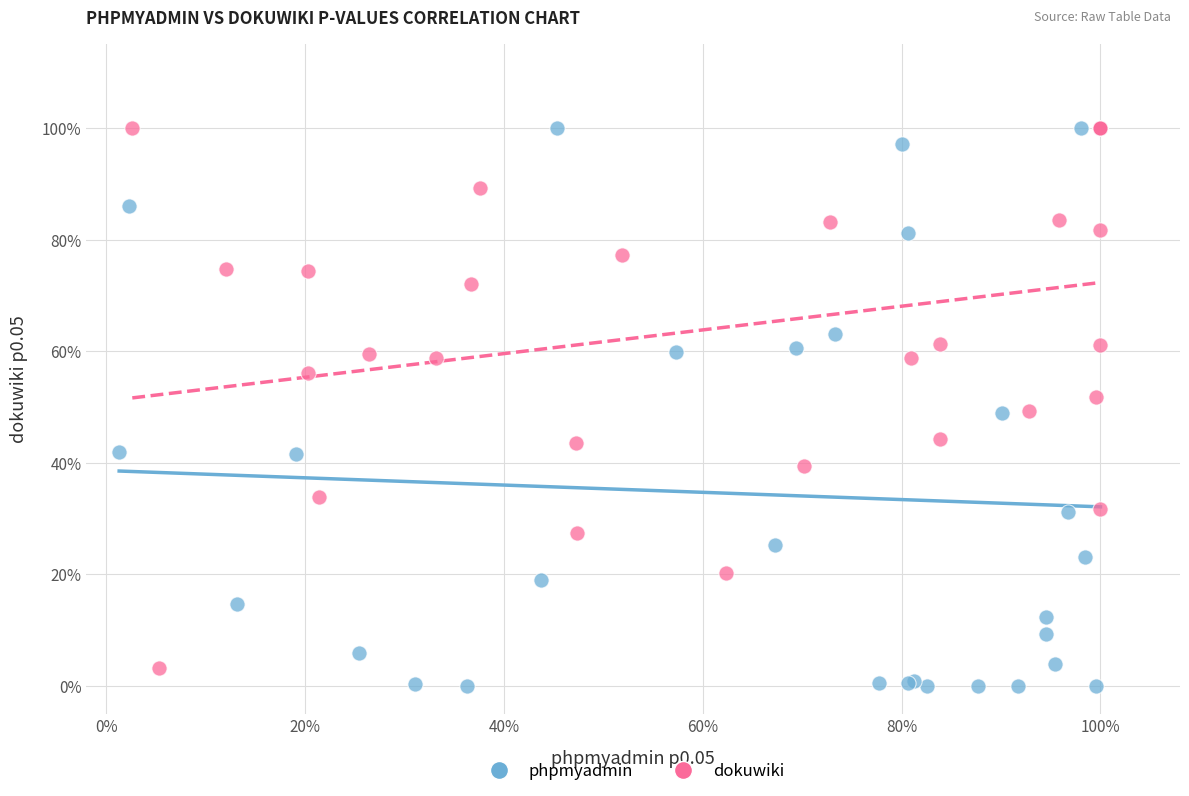

Which series contains the lowest Y value?

phpmyadmin